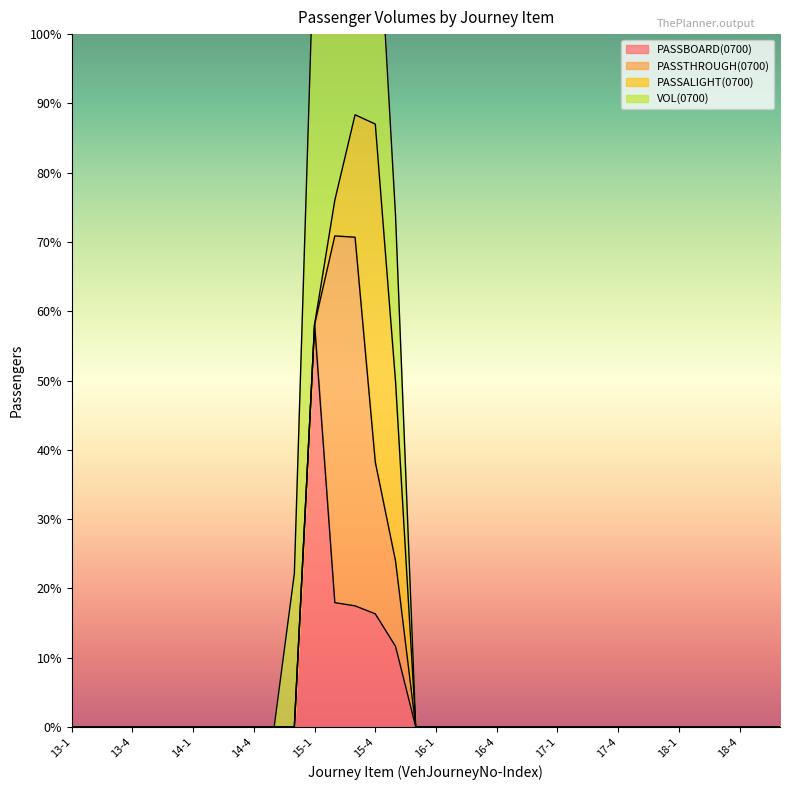

How many data points does each series have?

36